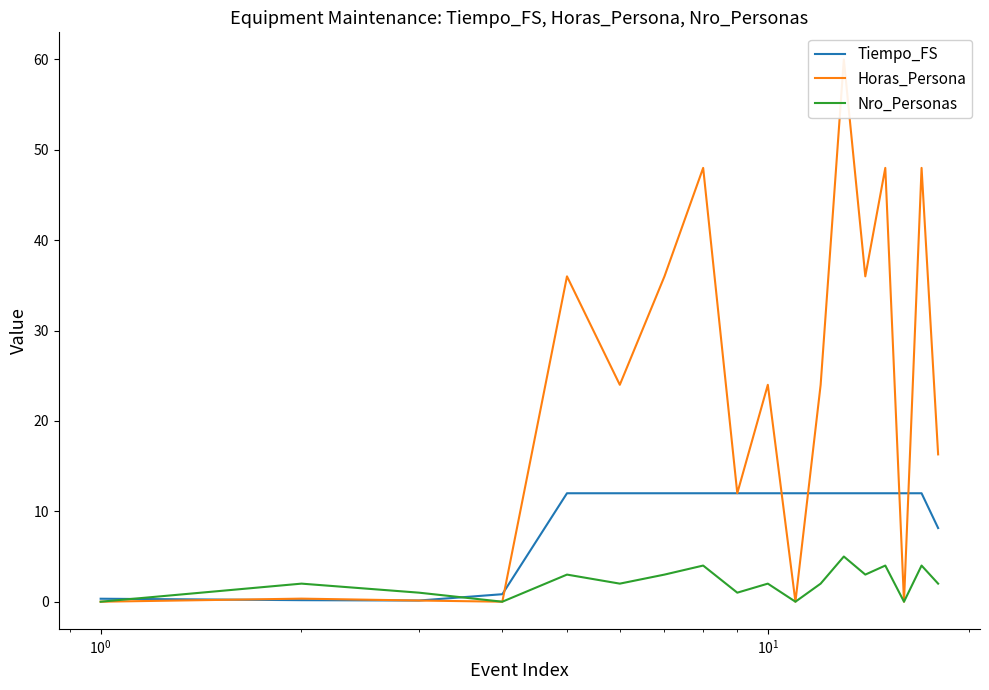

How many categories are shown in the chart?

18